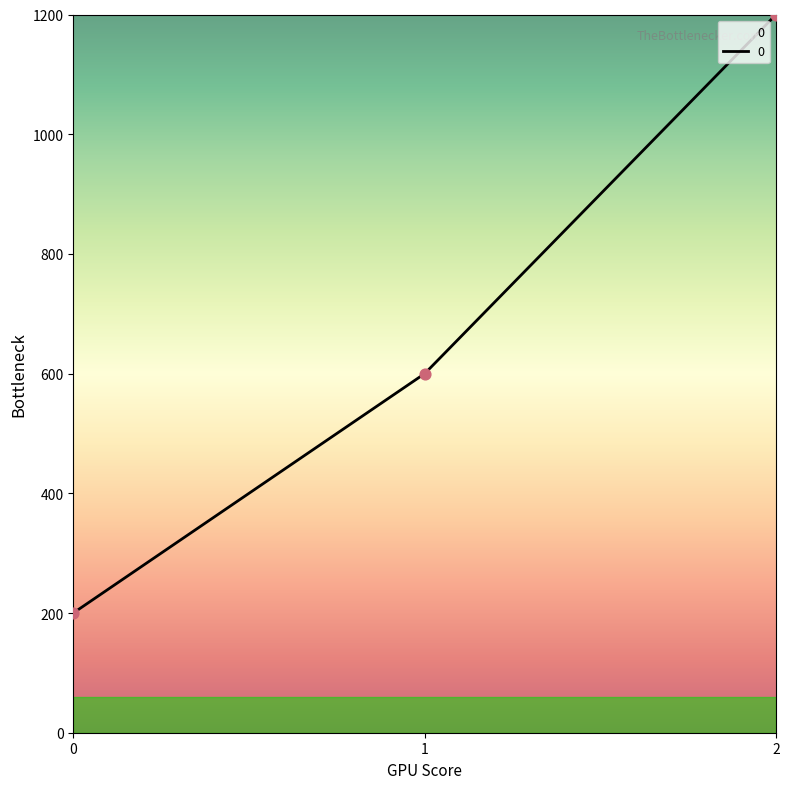

What is the change in value from 0 to 2?

+1000